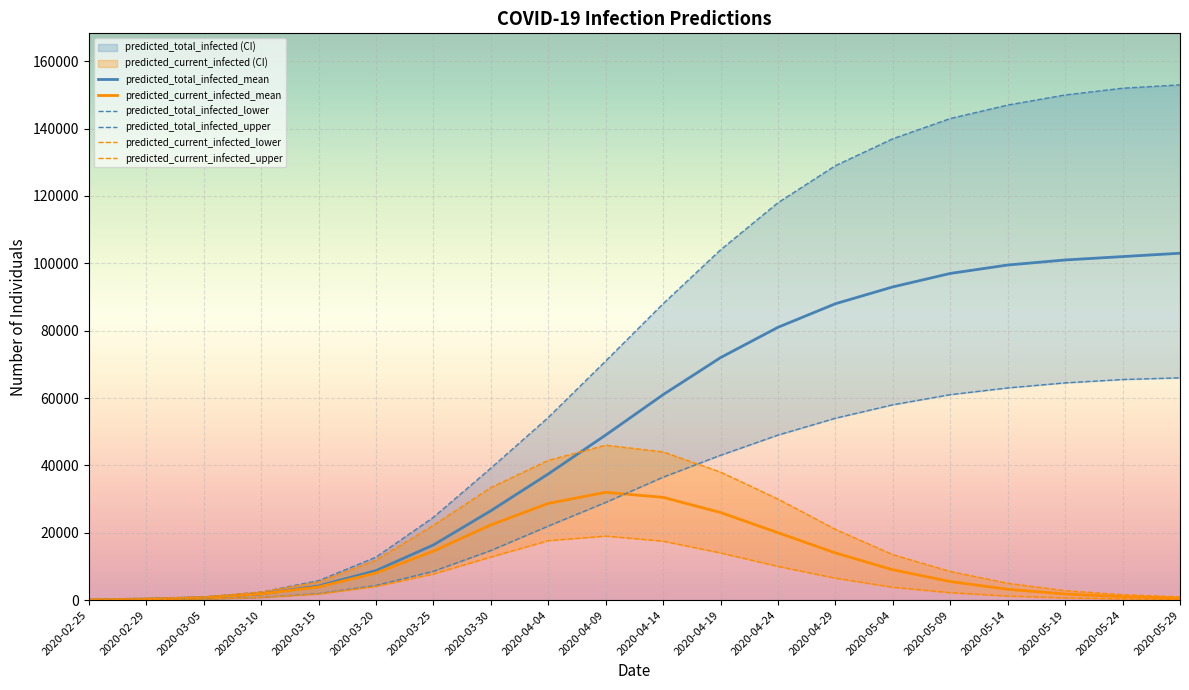

What is the label of the 11th point from the left?

2020-04-14